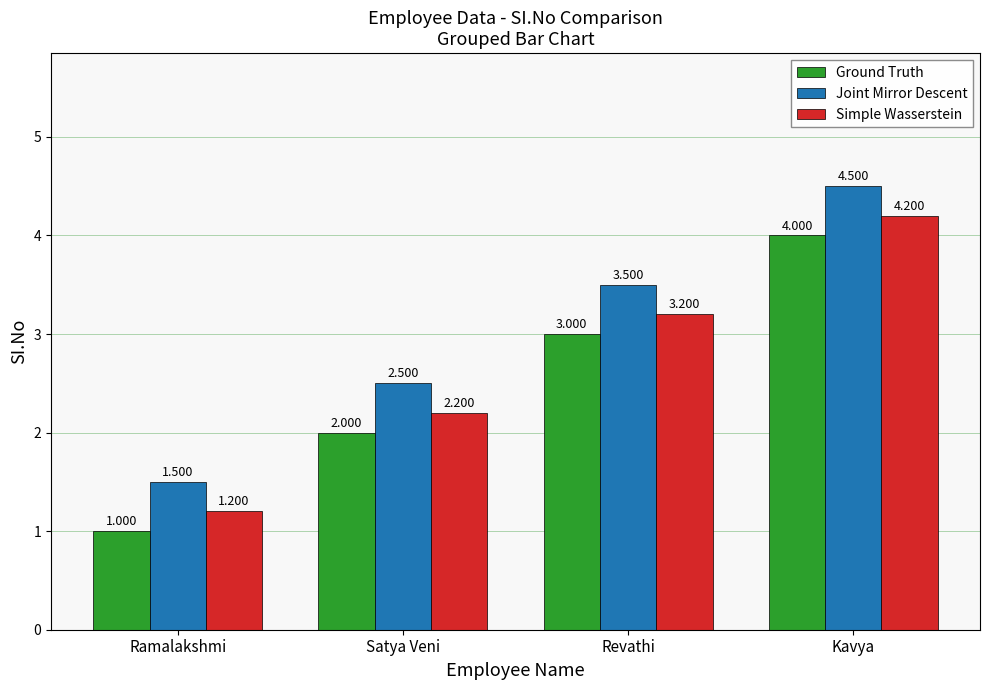

The Joint Mirror Descent series shows 1.5 at Ramalakshmi. True or false?

True